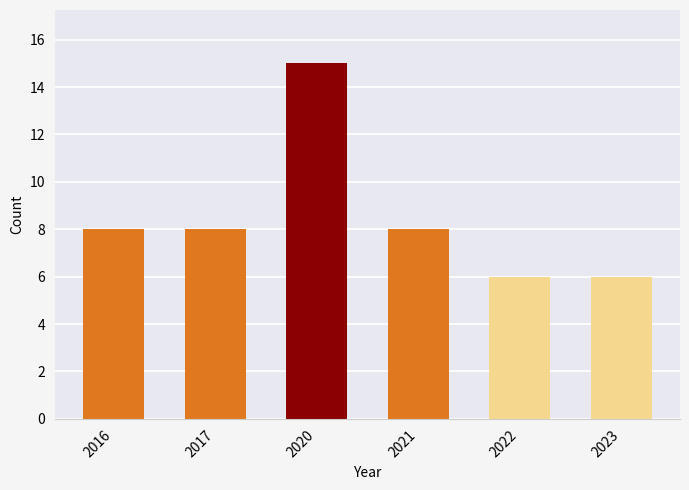

What is the change in value from 2017 to 2022?

-2